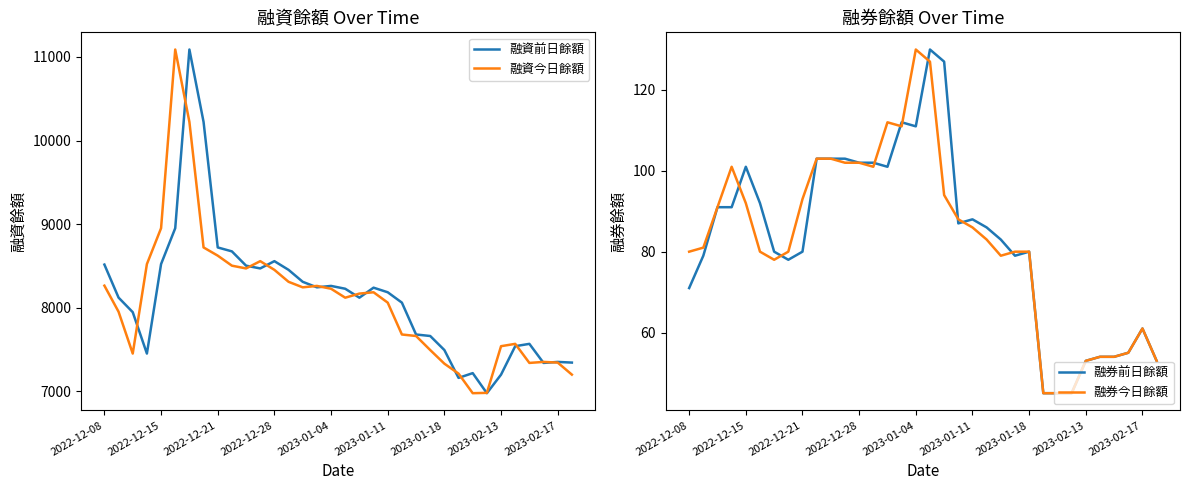

How many lines are shown in the chart?

4